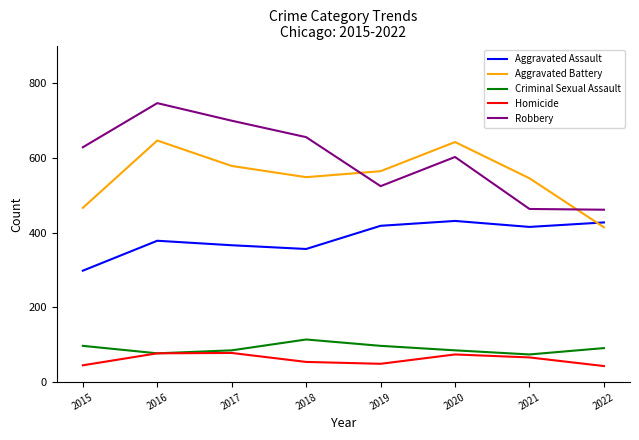

Rank the series by their maximum value, from highest to lowest.

Robbery, Aggravated Battery, Aggravated Assault, Criminal Sexual Assault, Homicide